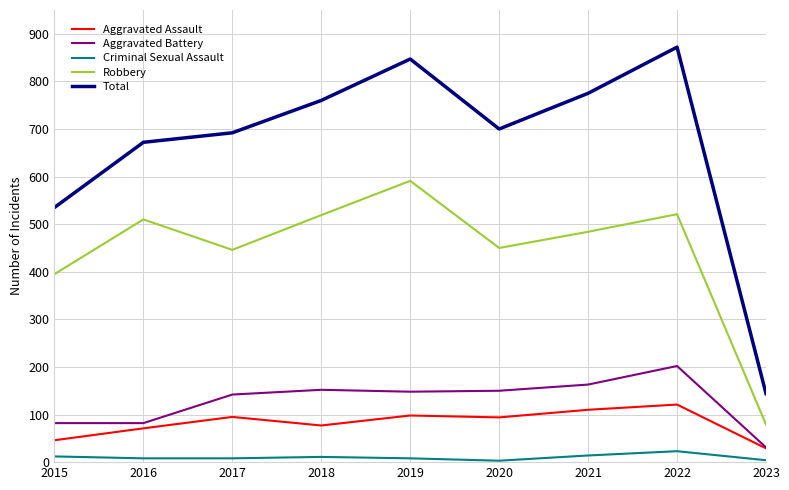

True or false: Robbery and Total cross at least once.

False